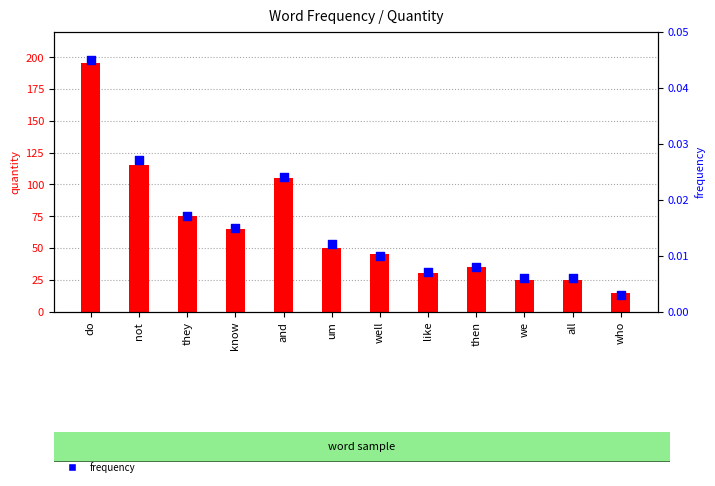

At how many categories does at least one series exceed 5?

12